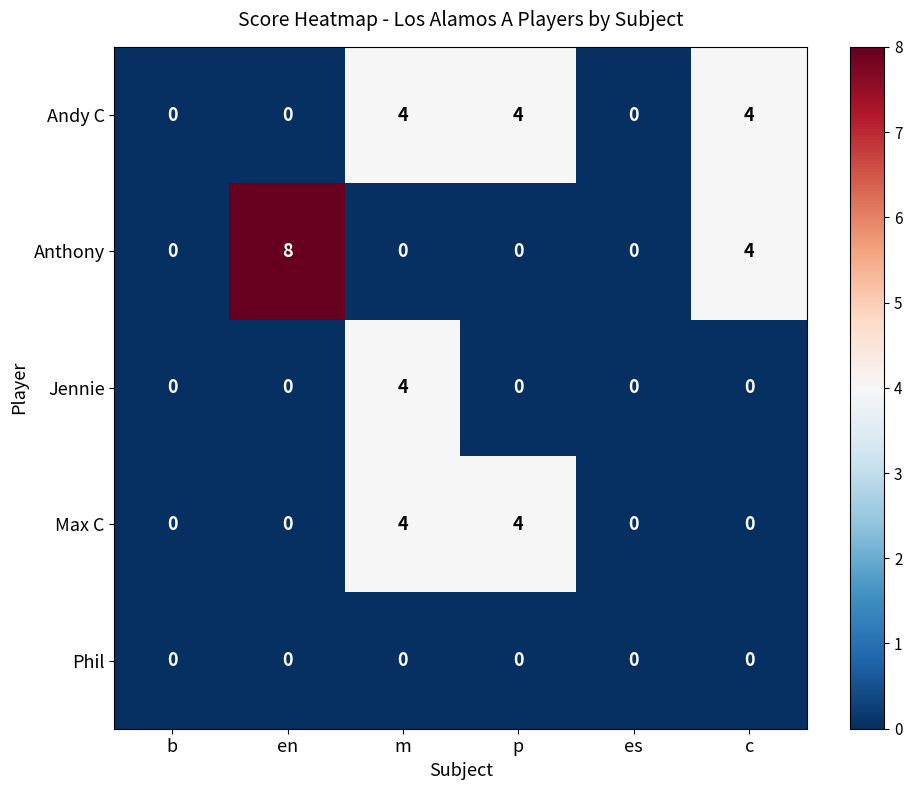

What is the maximum value for Andy C?

4